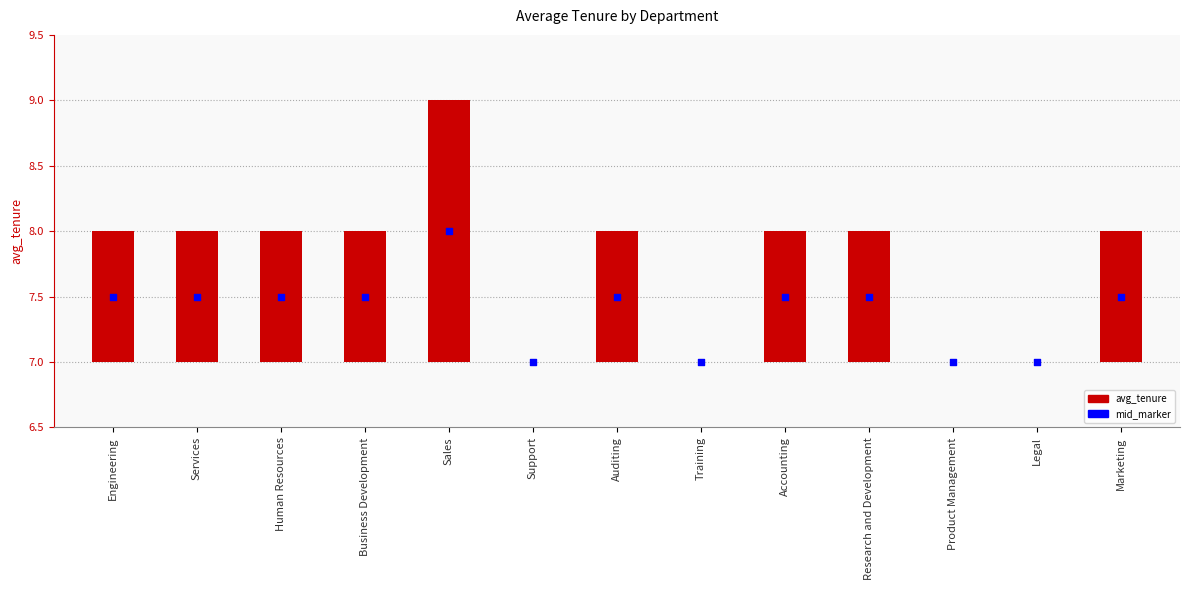

Which series has the widest spread of Y values?

avg_tenure